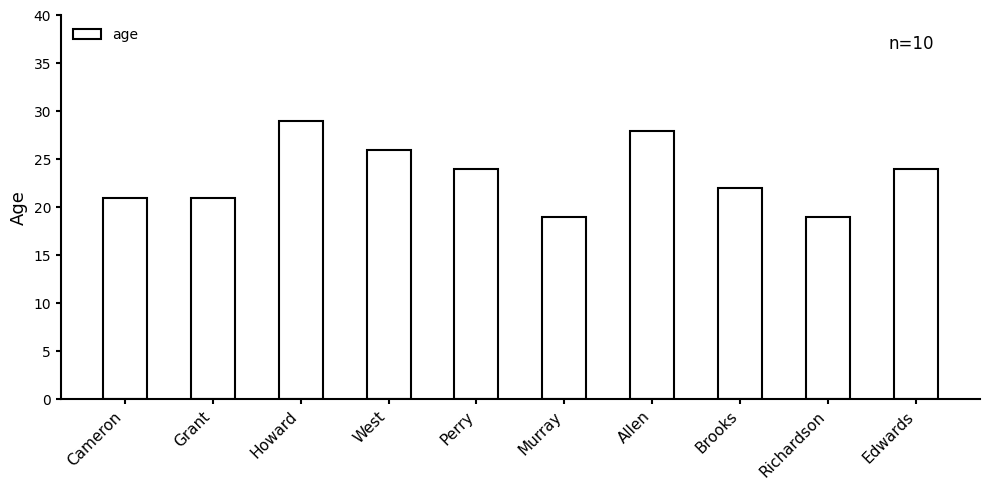

The value at Cameron is 27. True or false?

False